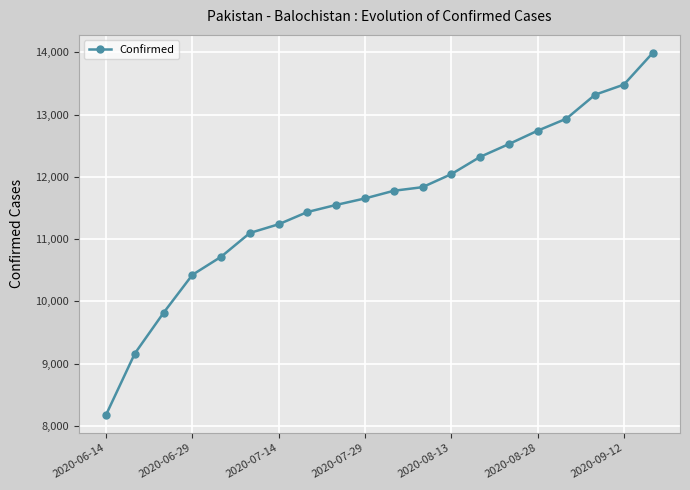

Does the chart have visible grid lines?

Yes